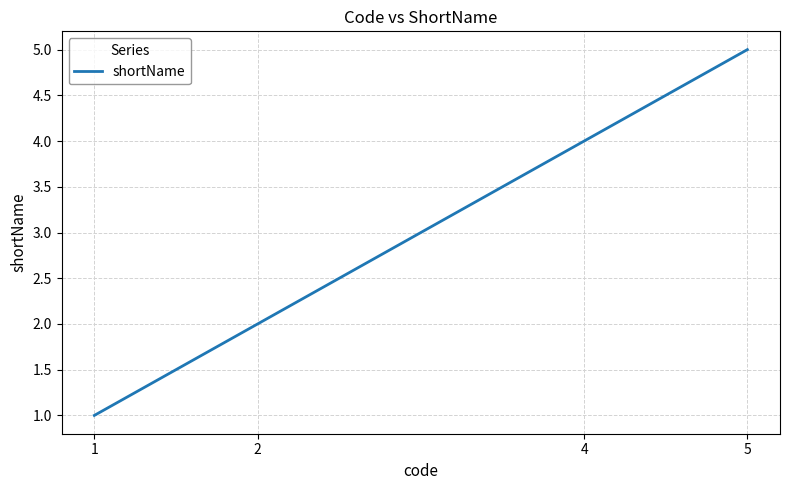

Which label corresponds to the smallest value in the chart?

1